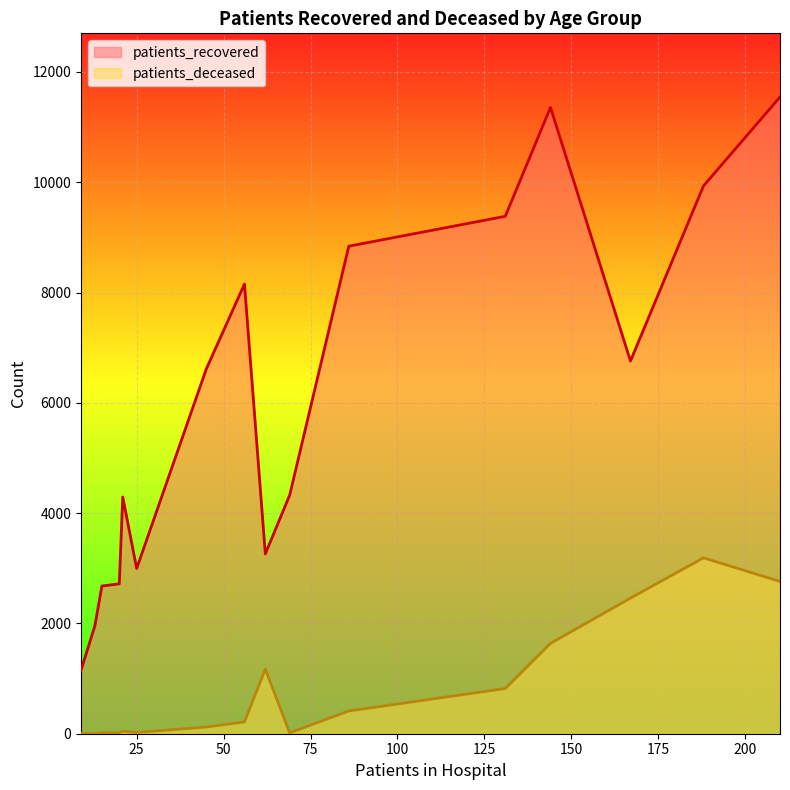

What is the difference between the maximum and minimum values in the patients_deceased series?

3186